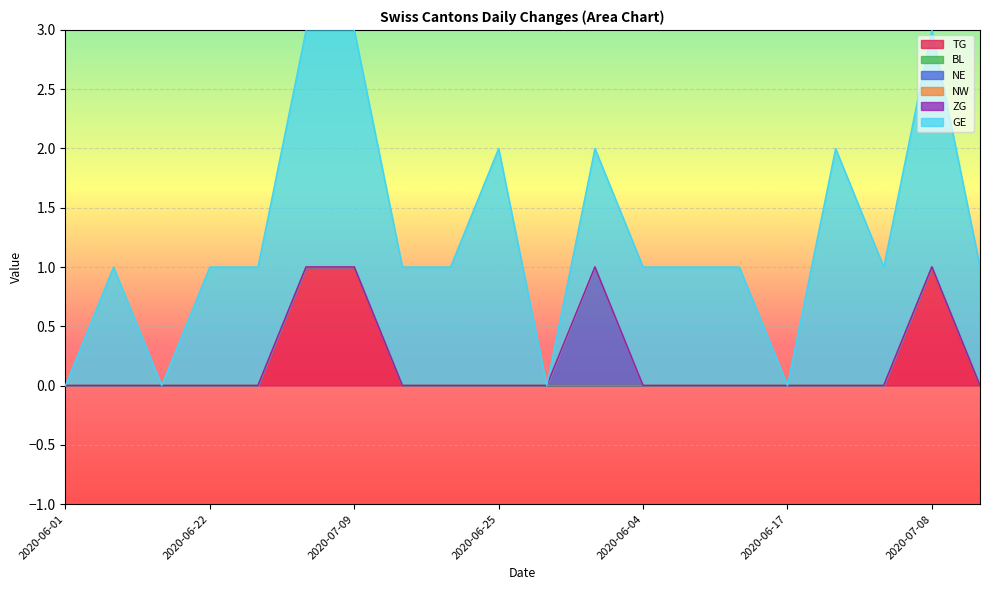

What is the difference between the second highest and minimum values in the GE series?

2